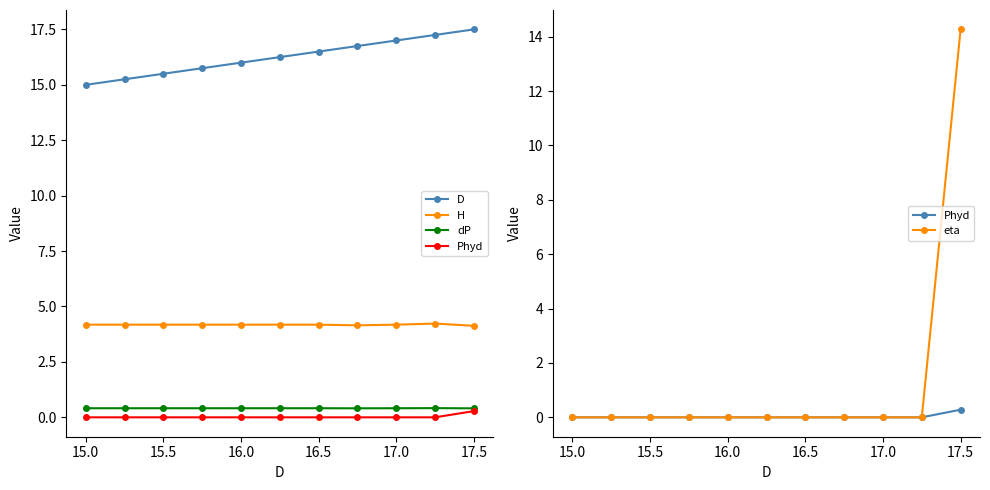

What is the minimum value for dP?

0.4